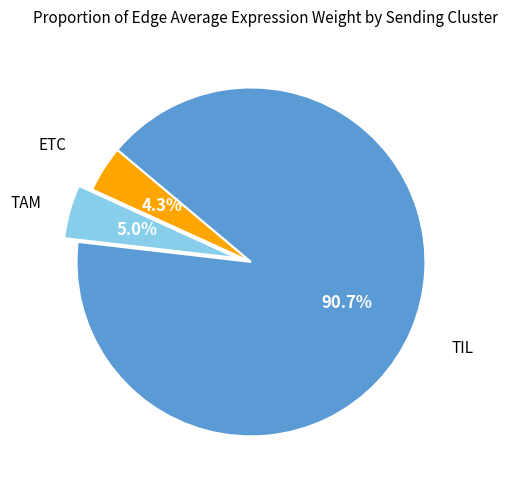

Does any single category account for the majority?

Yes